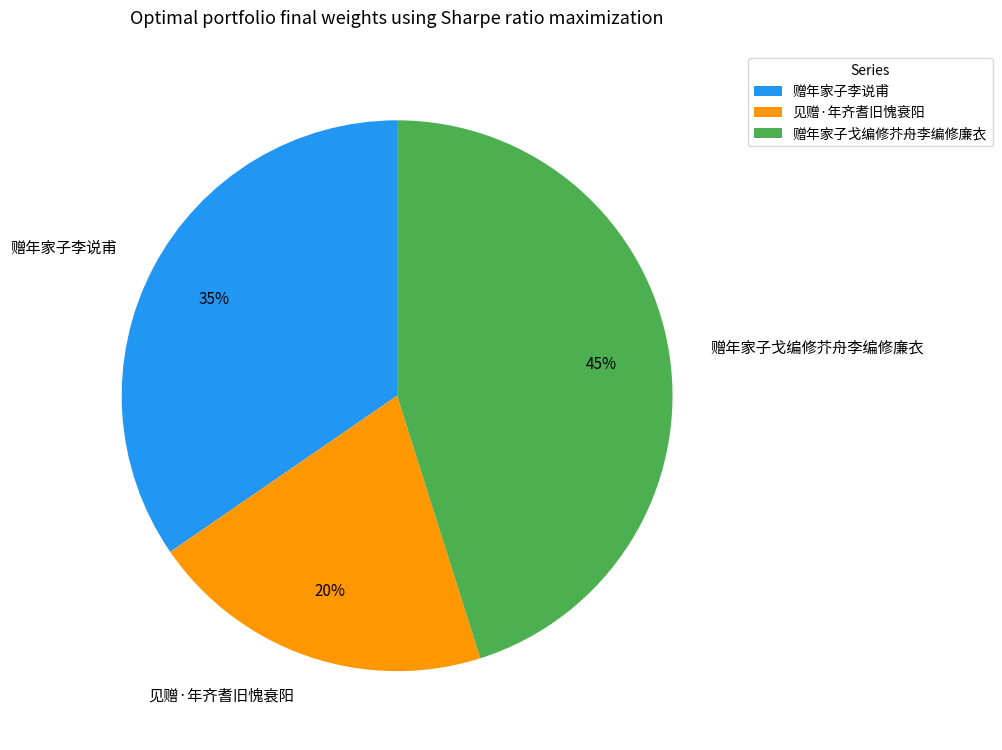

The 见赠·年齐耆旧愧衰阳 slice represents 32% of the pie. True or false?

False